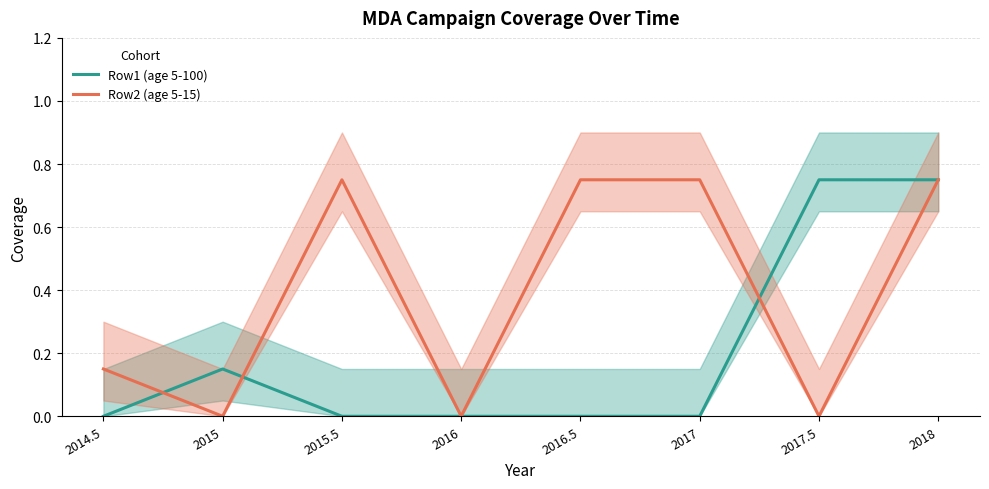

At which label is Row1 (age 5-100) closest to 0?

2014.5